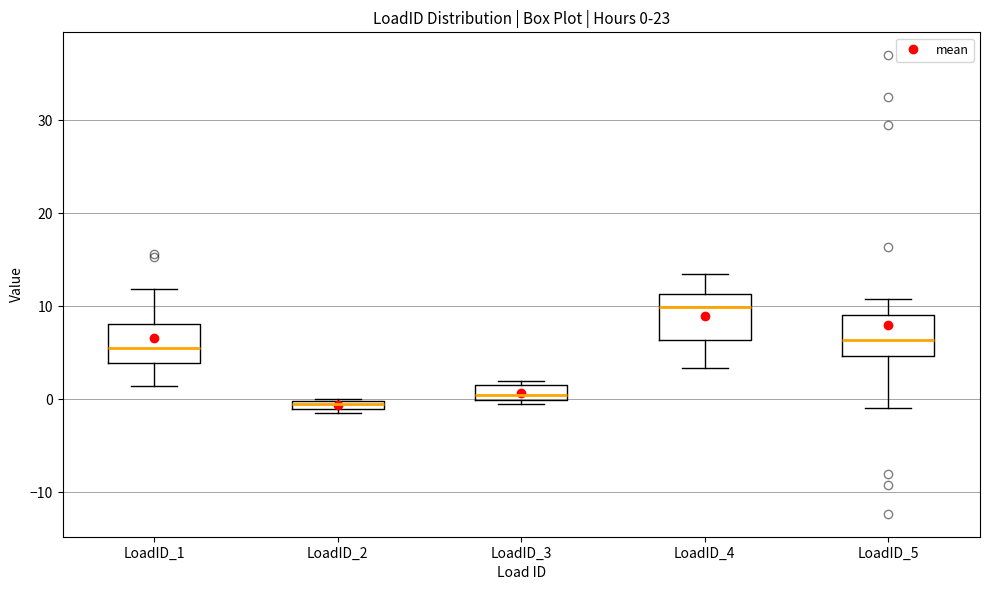

Which box has the lowest median line?

LoadID_2